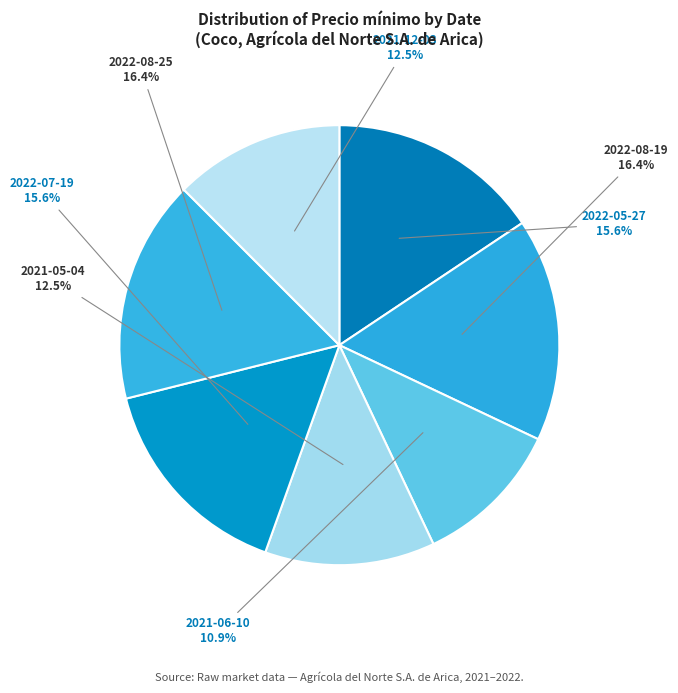

Combined, do 2021-05-04 and 2021-06-10 account for over 50%?

No